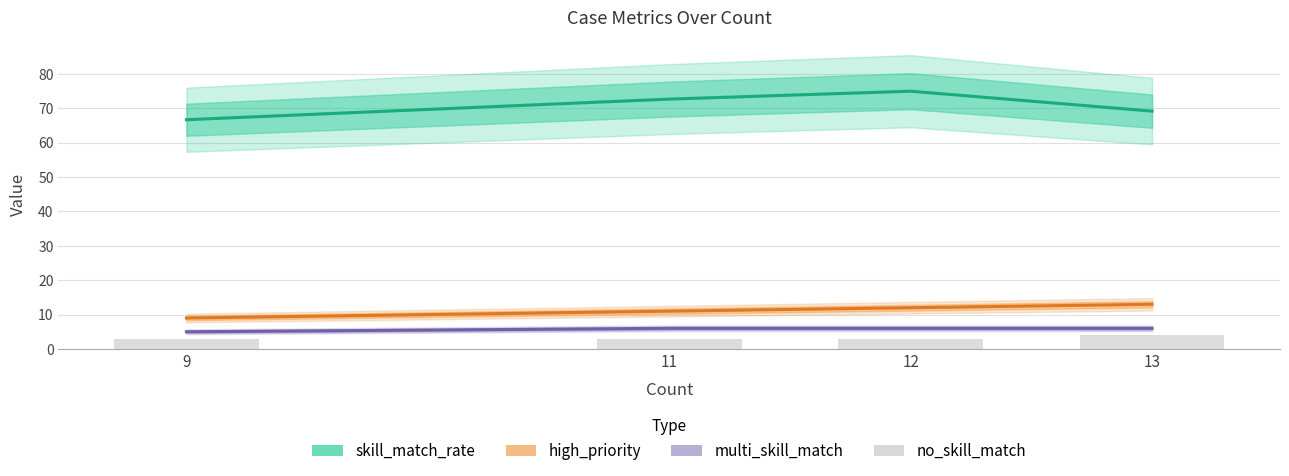

What is the total value across all series at 13?

92.2